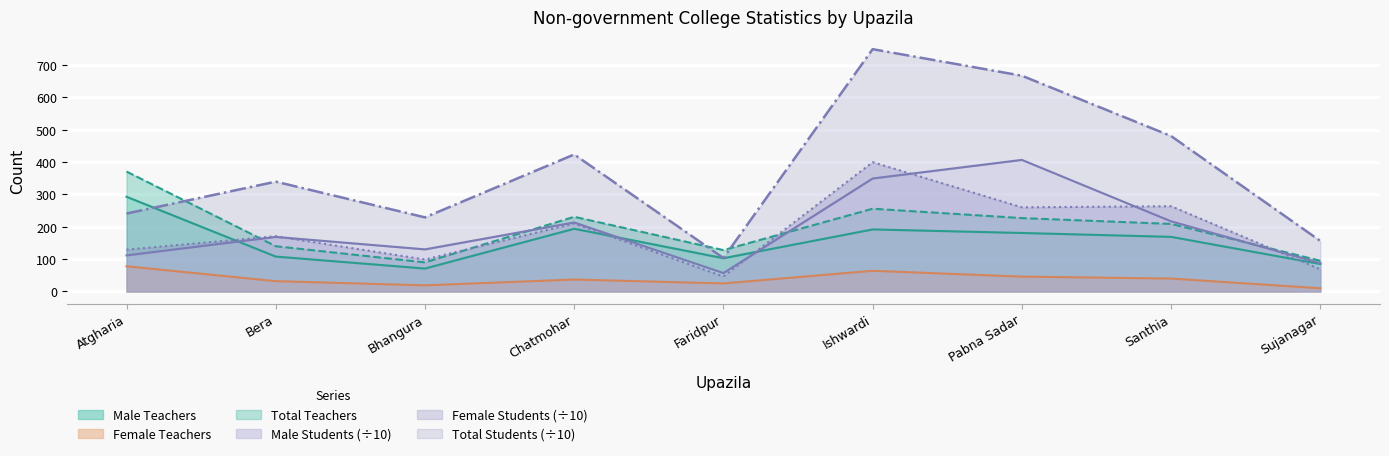

True or false: Male Teachers has a value of 108.0 at Bera.

True